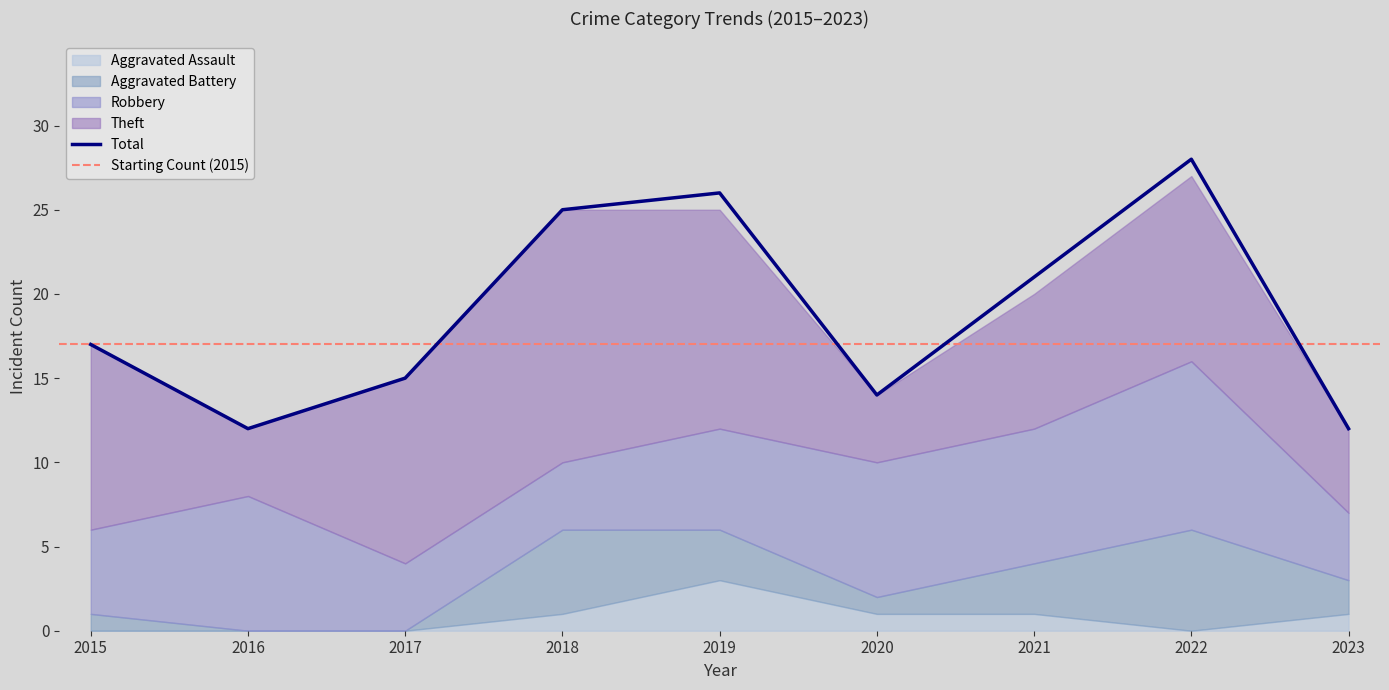

True or false: Aggravated Assault has more than 1 interior local peaks.

False